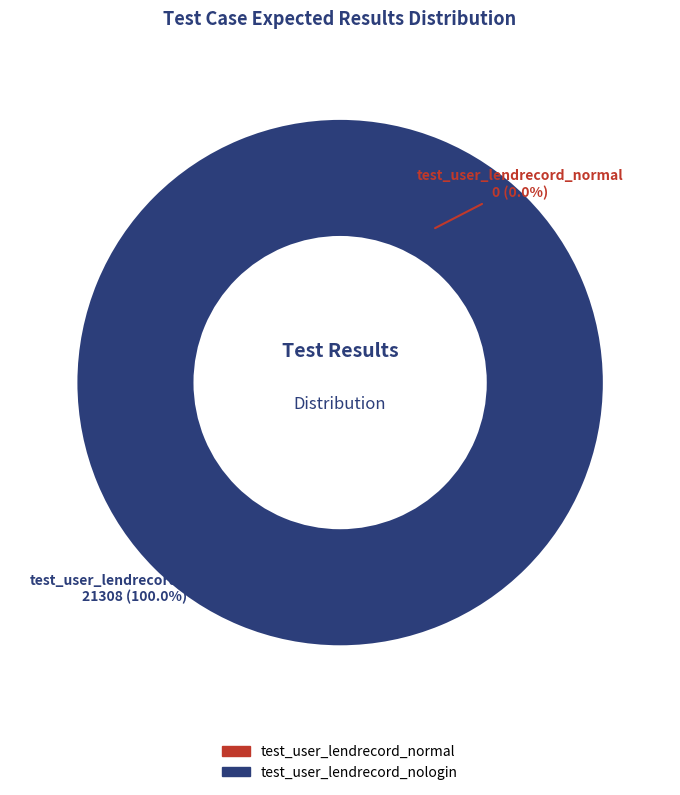

To the nearest percent, what is the difference between the test_user_lendrecord_normal and test_user_lendrecord_nologin slice percentages?

100%